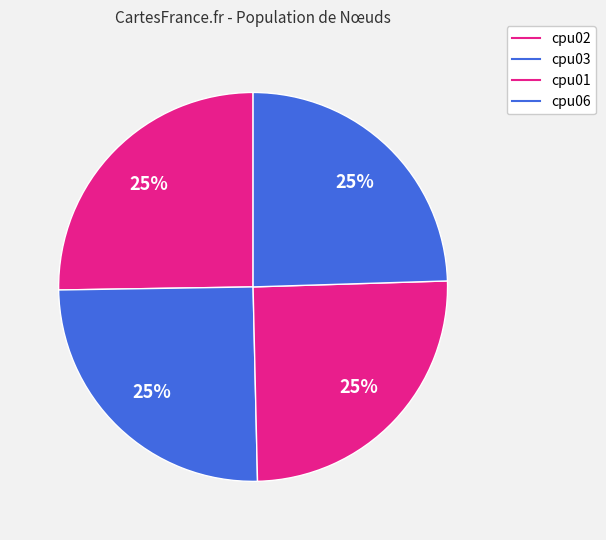

To the nearest percent, what is the average slice percentage?

25%